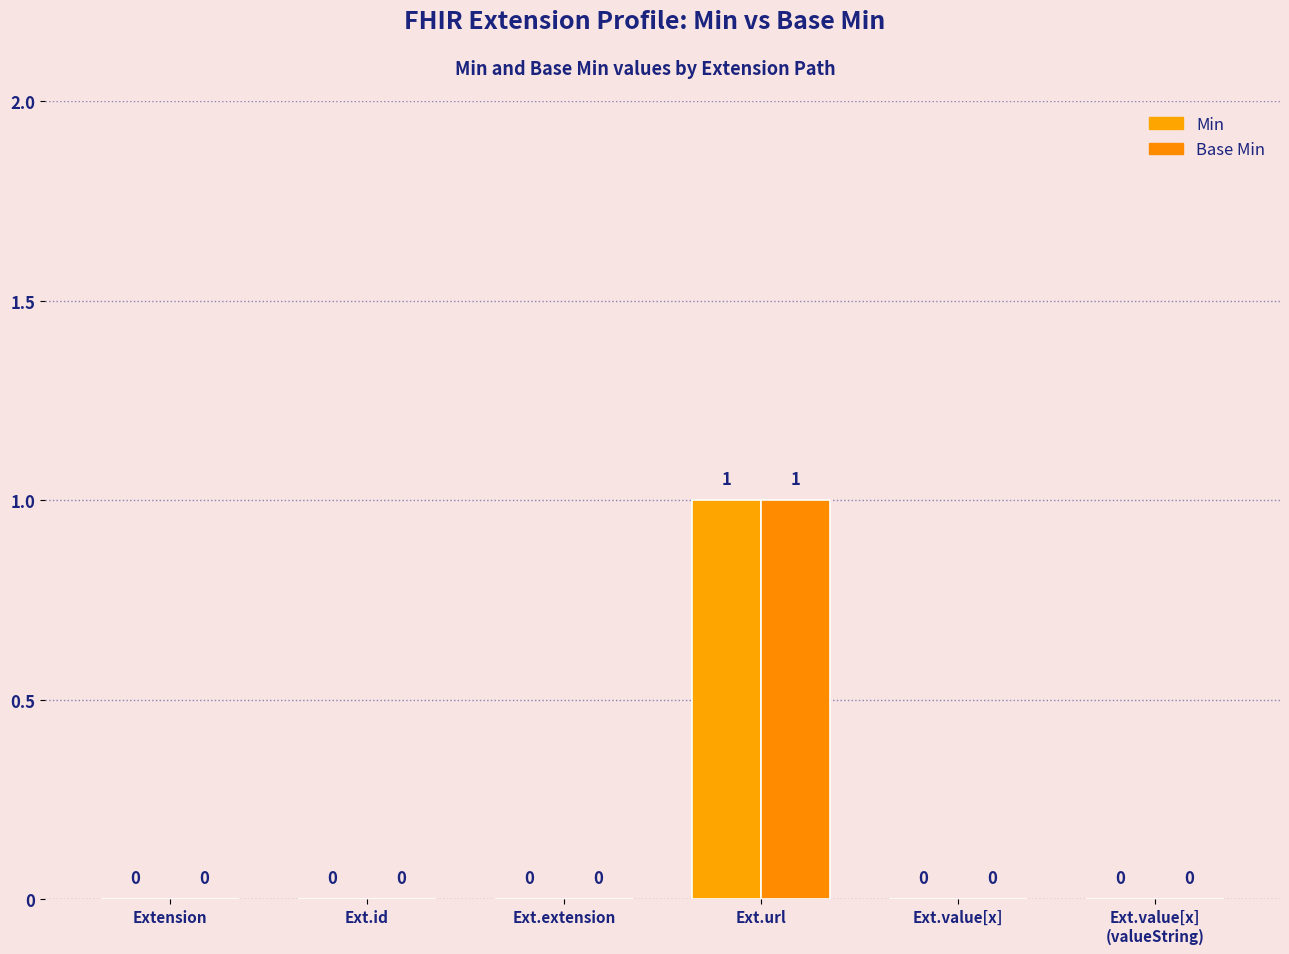

Reading left to right, what are all the values shown in this chart?

Min: Extension=0	Ext.id=0	Ext.extension=0	Ext.url=1	Ext.value[x]=0	Ext.value[x]
(valueString)=0
Base Min: Extension=0	Ext.id=0	Ext.extension=0	Ext.url=1	Ext.value[x]=0	Ext.value[x]
(valueString)=0